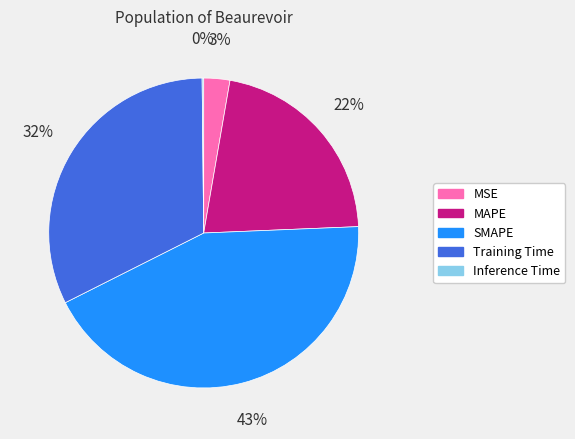

Between SMAPE and Training Time, which is larger?

SMAPE